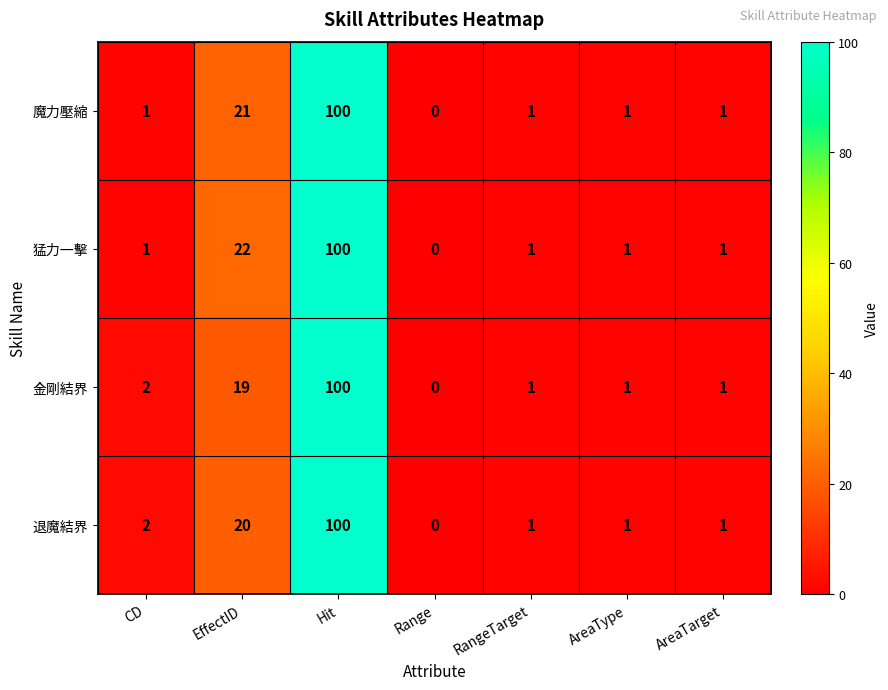

How many categories are shown in the chart?

7